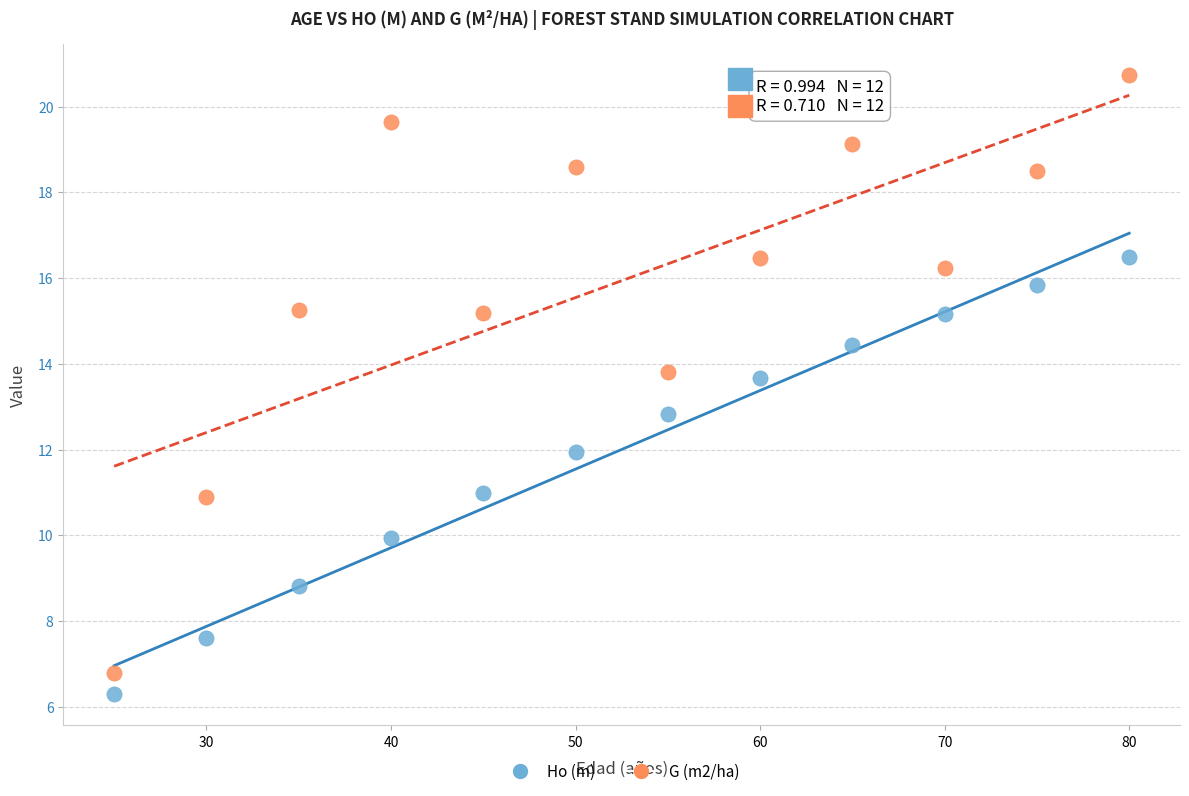

What is the X range (max minus min) for the scatter plot?

55.0